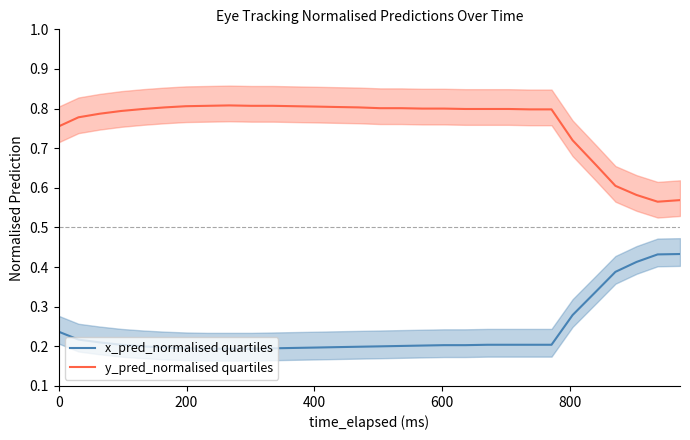

What is the value of the x_pred_normalised quartiles point at the 4th from the left?

0.2